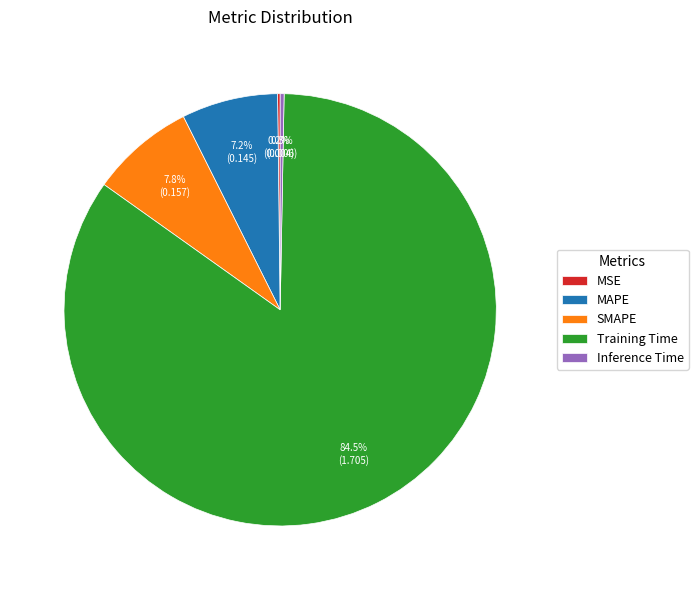

Between SMAPE and Training Time, which is larger?

Training Time